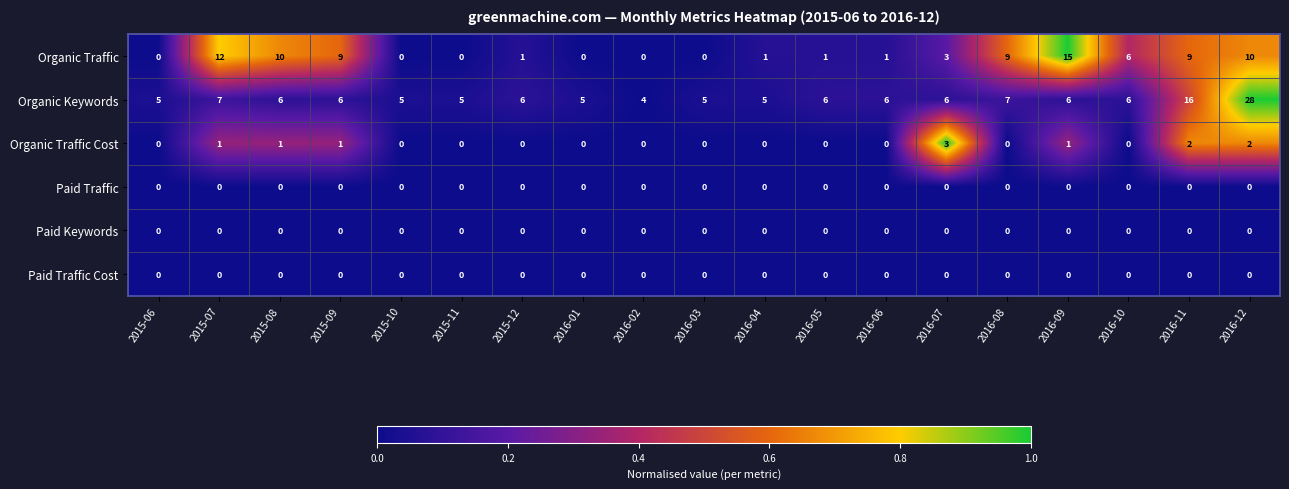

What is the sum of all Organic Keywords values?

140